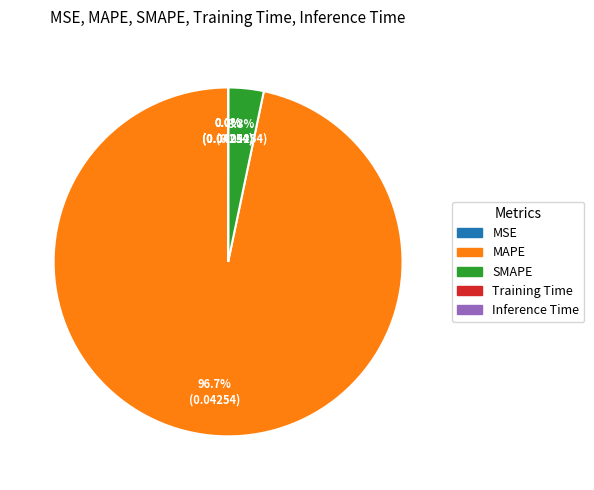

Which category has the biggest portion of the pie?

MAPE